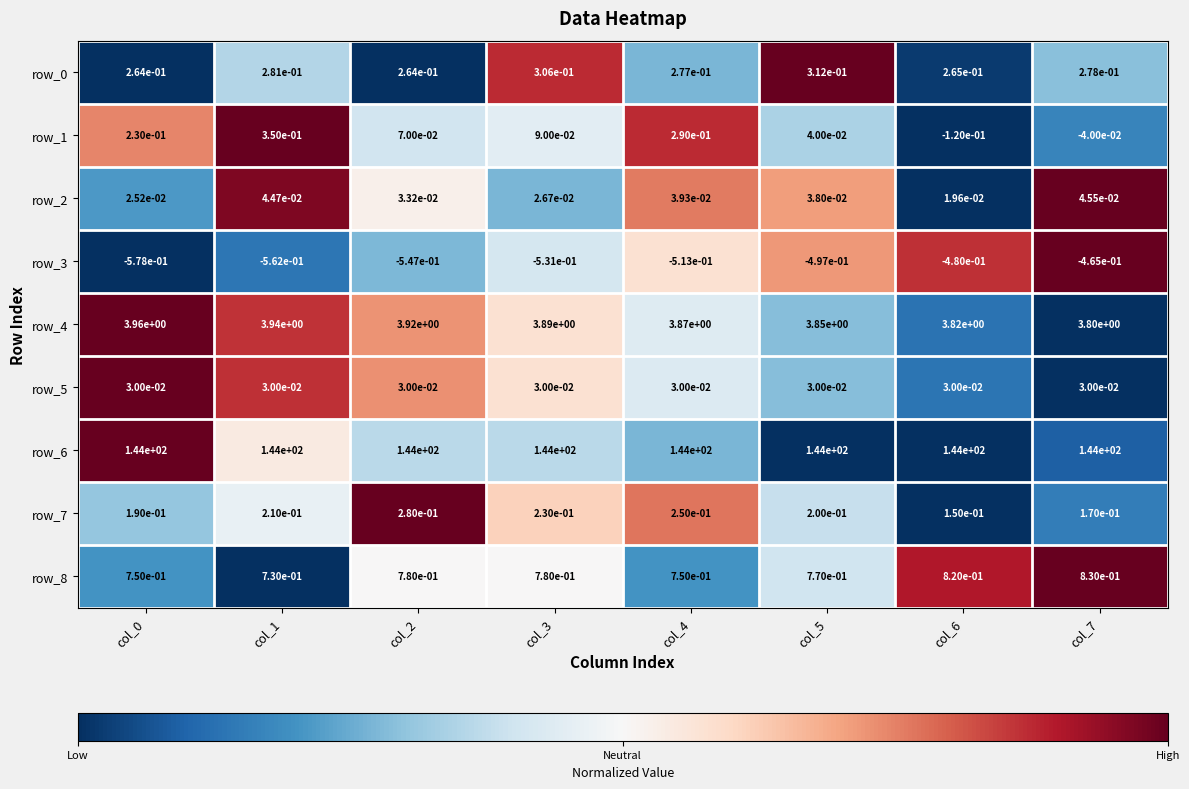

Between col_2 and col_4, which series saw the biggest shift?

row_1